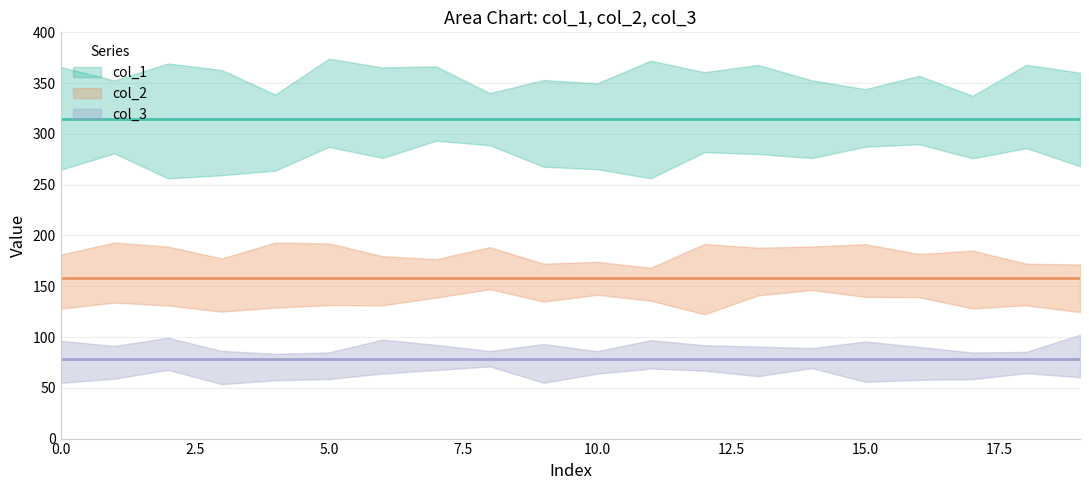

What is the sum of all col_1 values?

6300